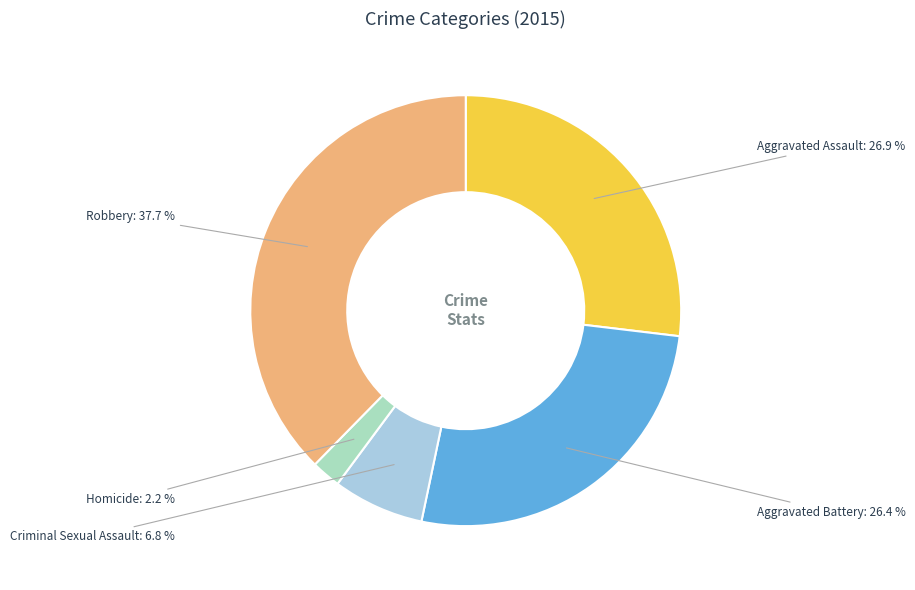

What percentage is the Aggravated Battery slice, to the nearest percent?

26%